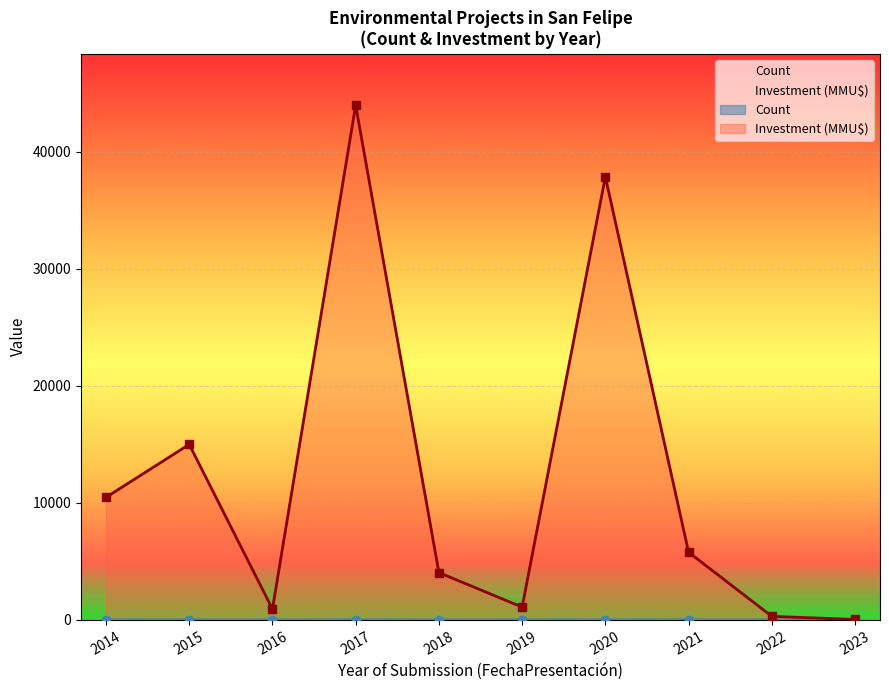

What is the difference between the maximum and minimum values in the Count series?

11